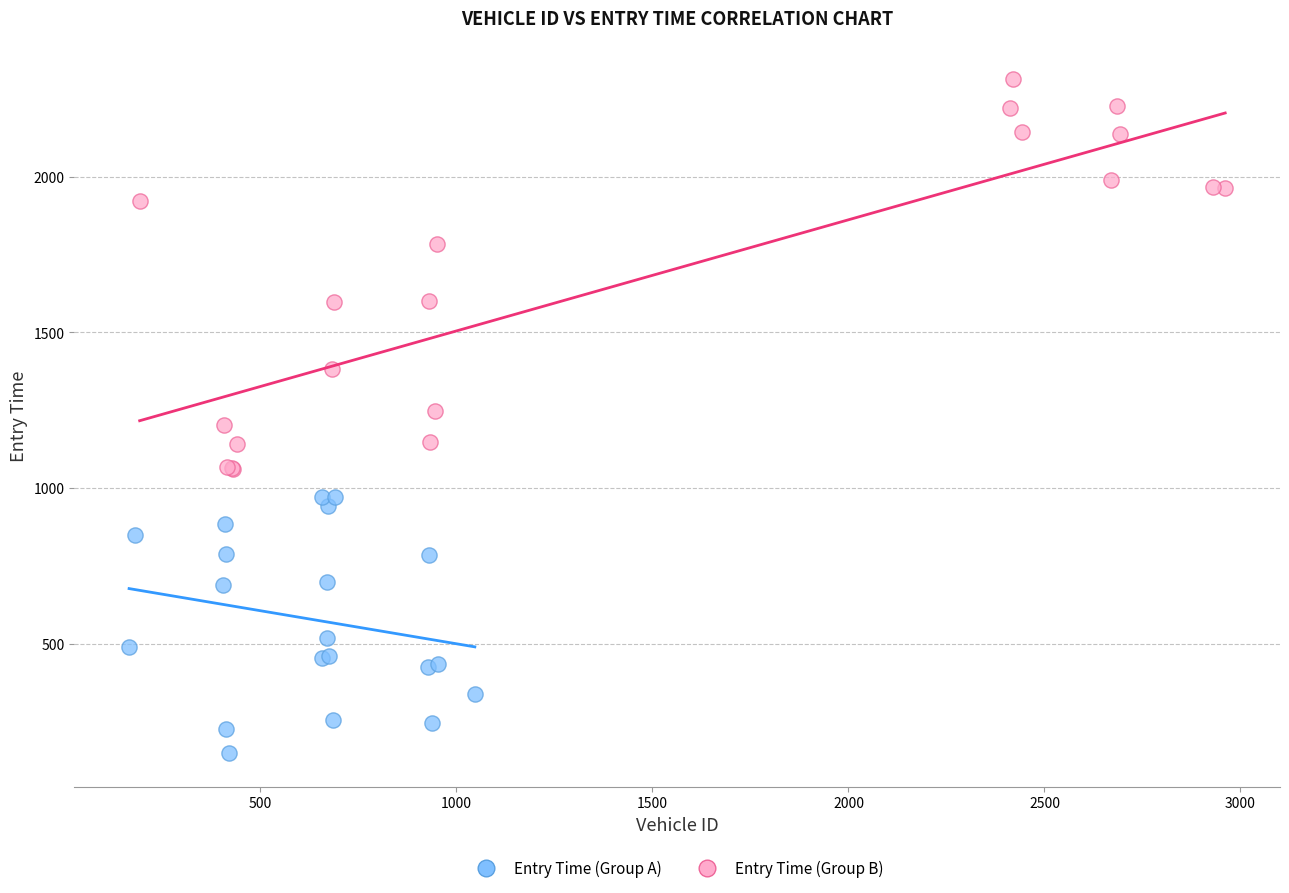

What are all the series names shown in the legend?

Entry Time (Group A), Entry Time (Group B)